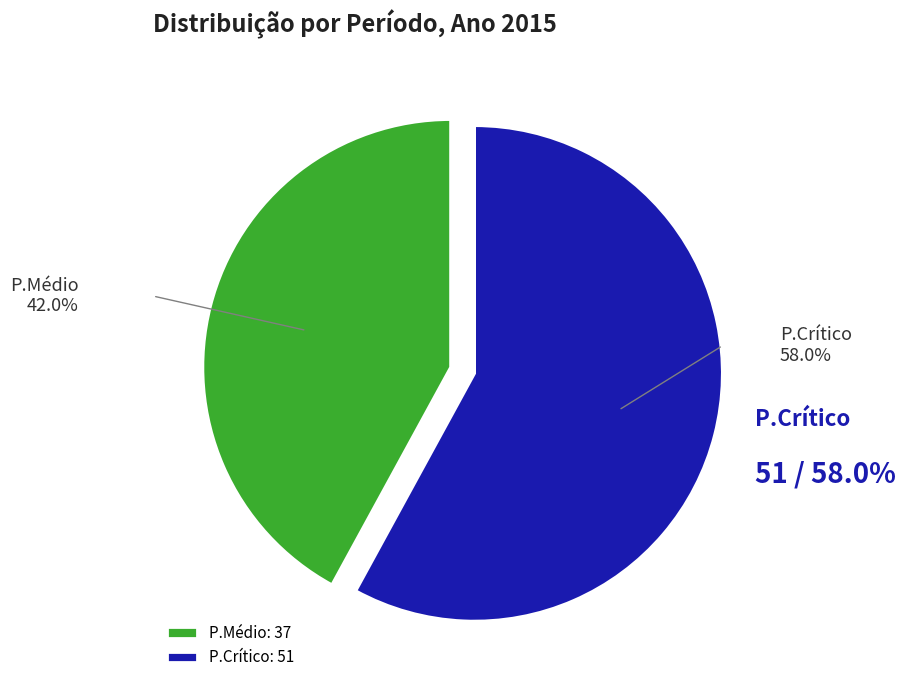

Rank the categories by value from highest to lowest.

P.Crítico, P.Médio